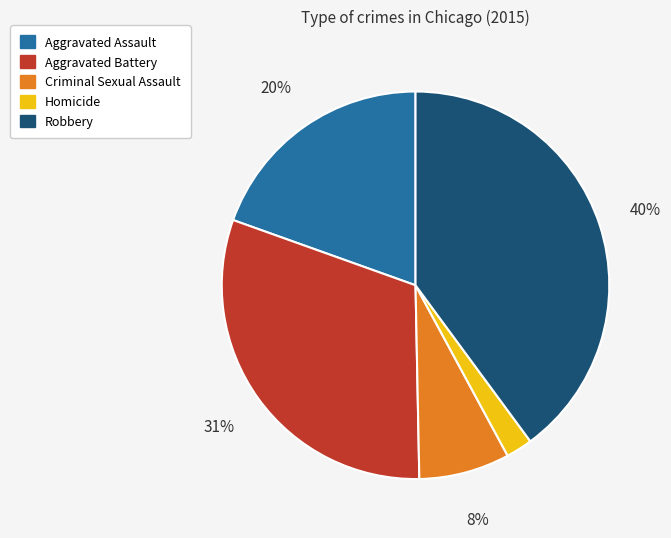

To the nearest percent, what portion does Aggravated Battery represent?

31%